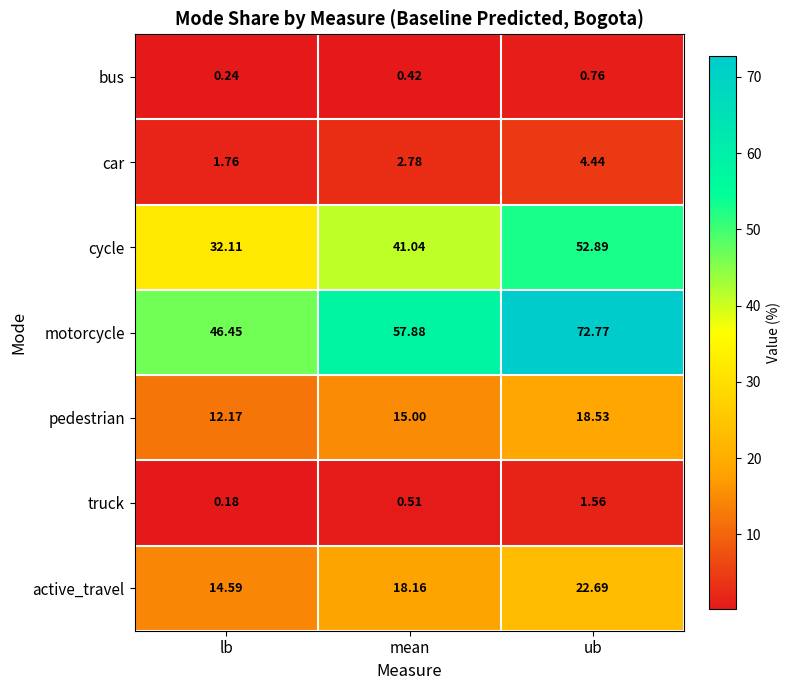

Rank the series by their maximum value, from lowest to highest.

bus, truck, car, pedestrian, active_travel, cycle, motorcycle